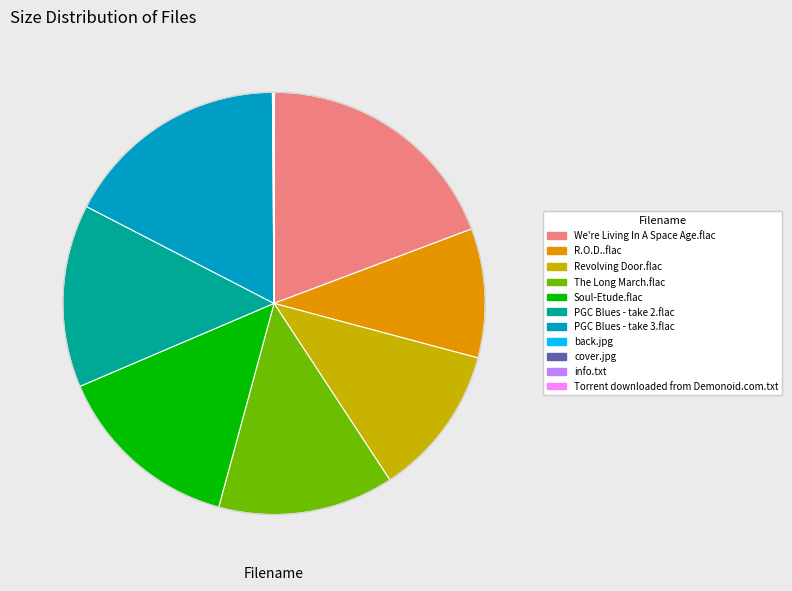

Combined, do We're Living In A Space Age.flac and PGC Blues - take 2.flac account for over 50%?

No